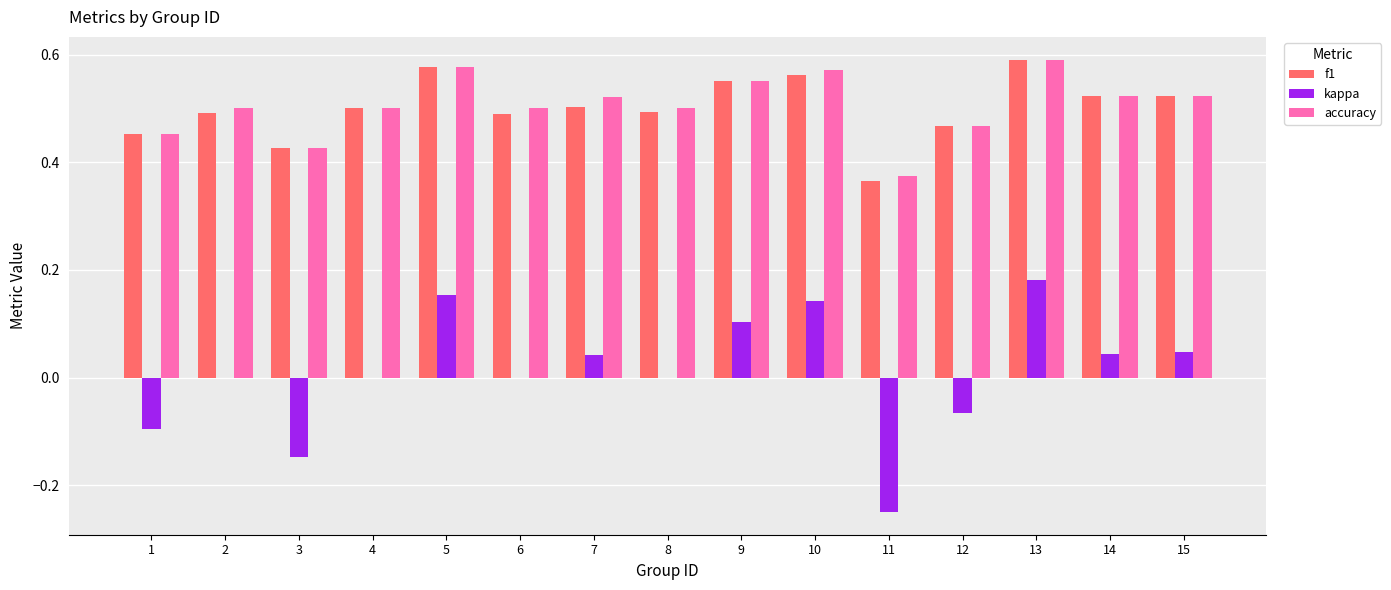

Between 11 and 13, which series saw the biggest shift?

kappa